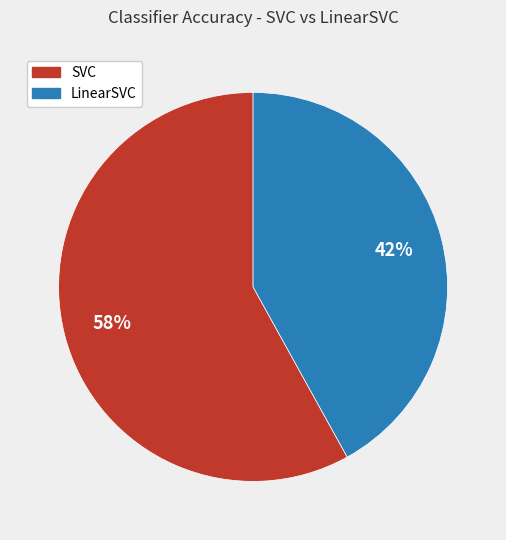

Is there a majority slice in this chart?

Yes